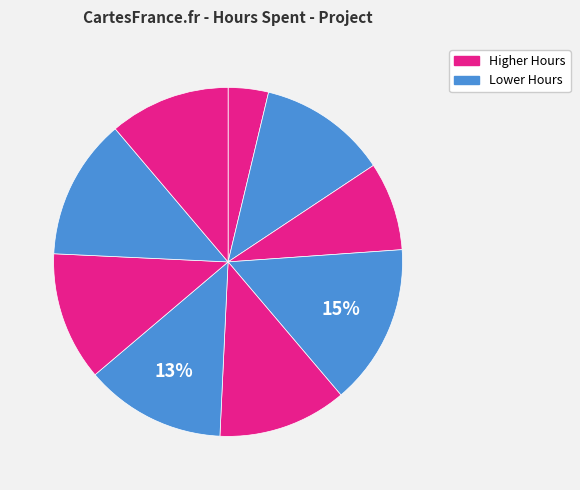

Count the number of slices in the pie.

9